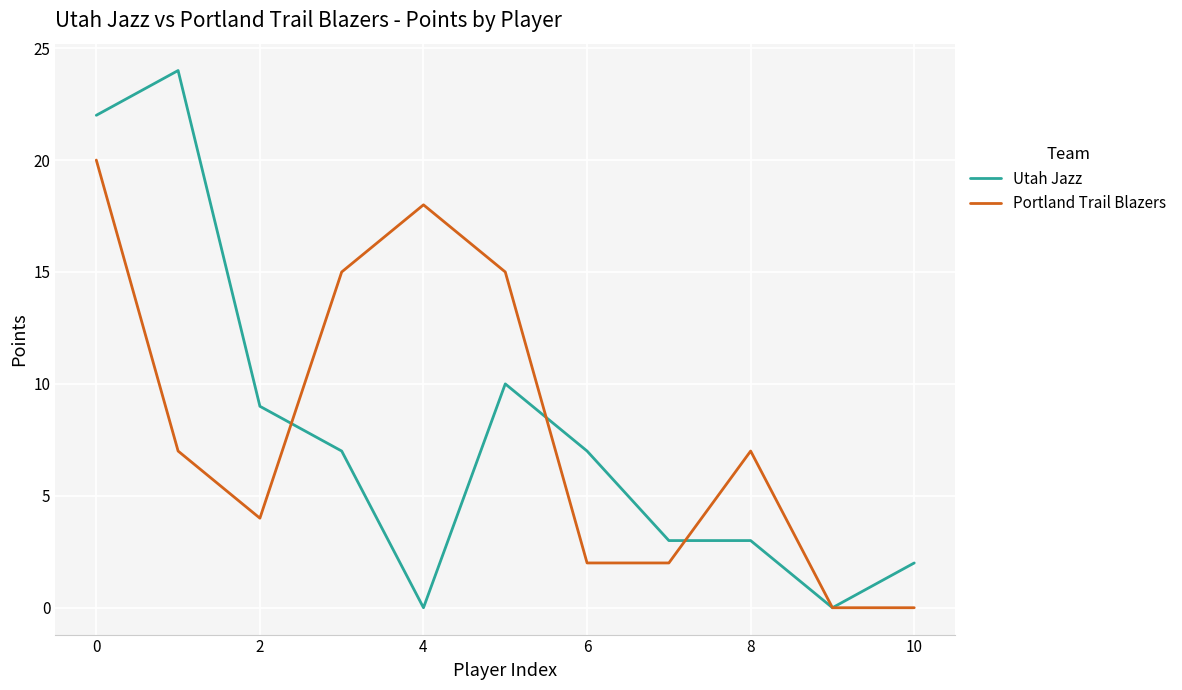

Which series has the largest total across all categories?

Portland Trail Blazers